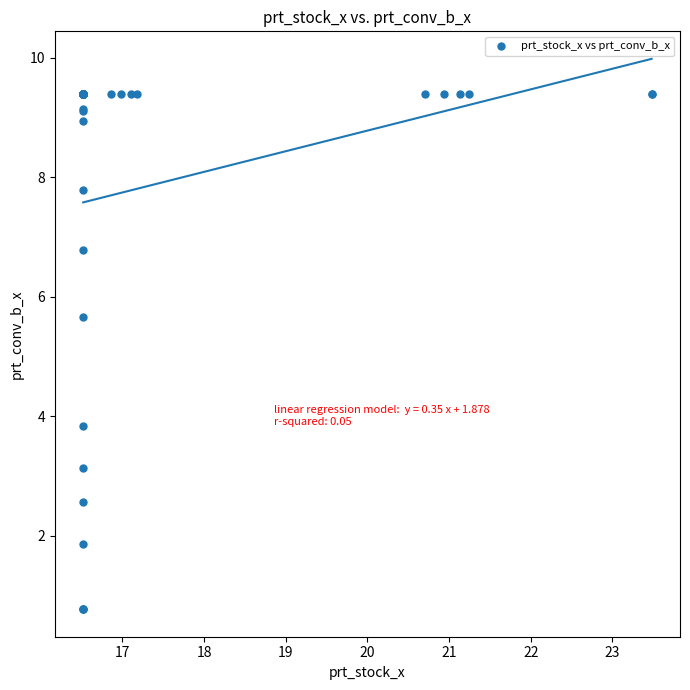

What Y value in the scatter plot is closest to 5?

5.7